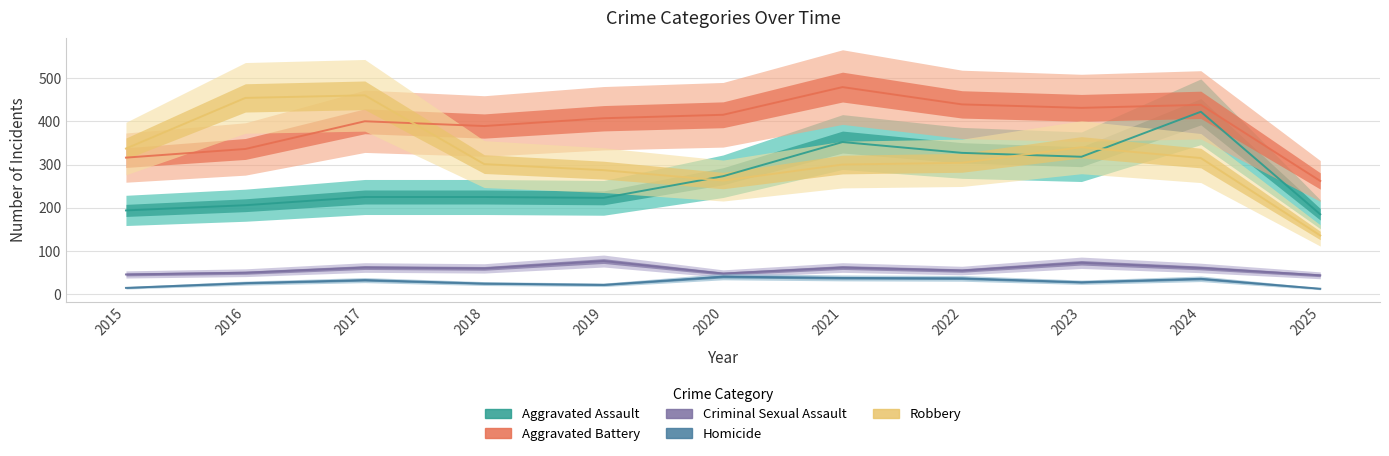

Rank the categories by Robbery value from highest to lowest.

2017, 2016, 2023, 2015, 2024, 2022, 2018, 2021, 2019, 2020, 2025